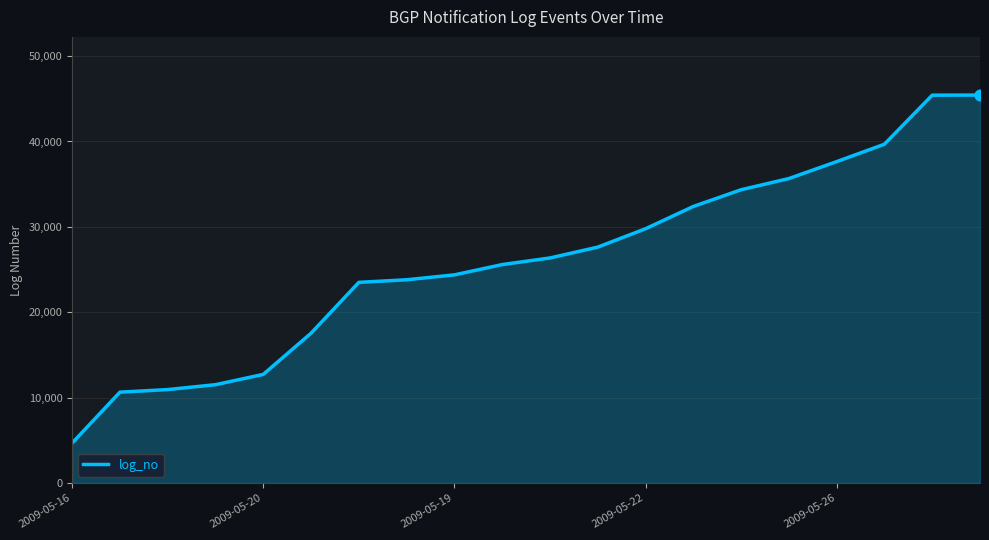

What is the difference between the maximum and minimum values?

40752